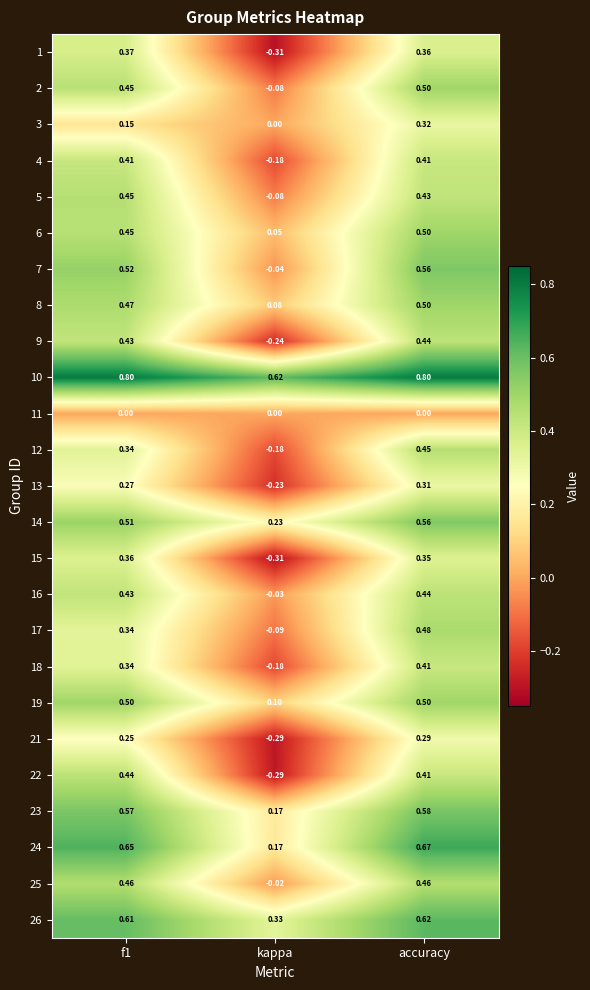

At which category is the sum across all series the highest?

accuracy